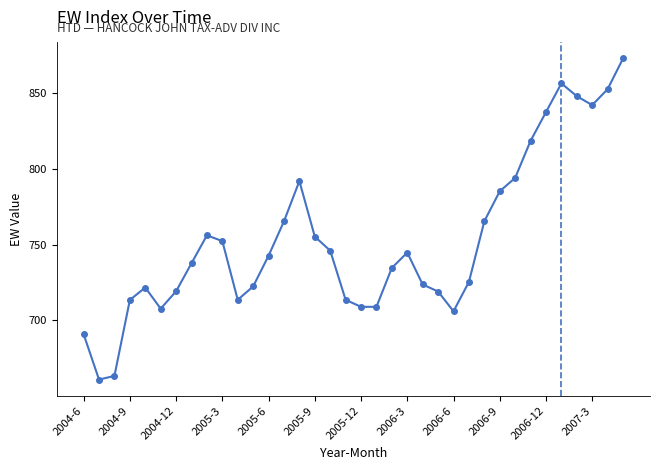

What is the difference between the second highest and minimum values?

195.2